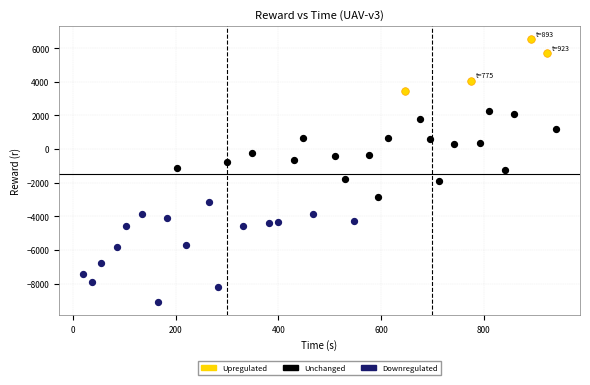

Which series reaches the maximum Y coordinate?

Upregulated